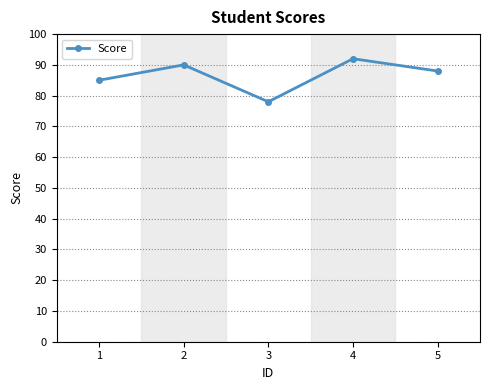

Where does the data first go above 88?

2